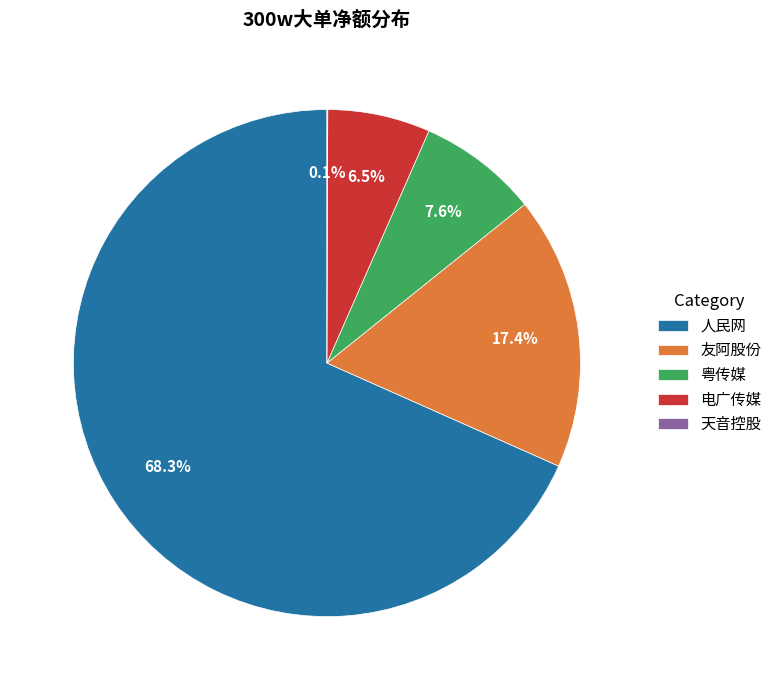

What is the majority slice?

人民网